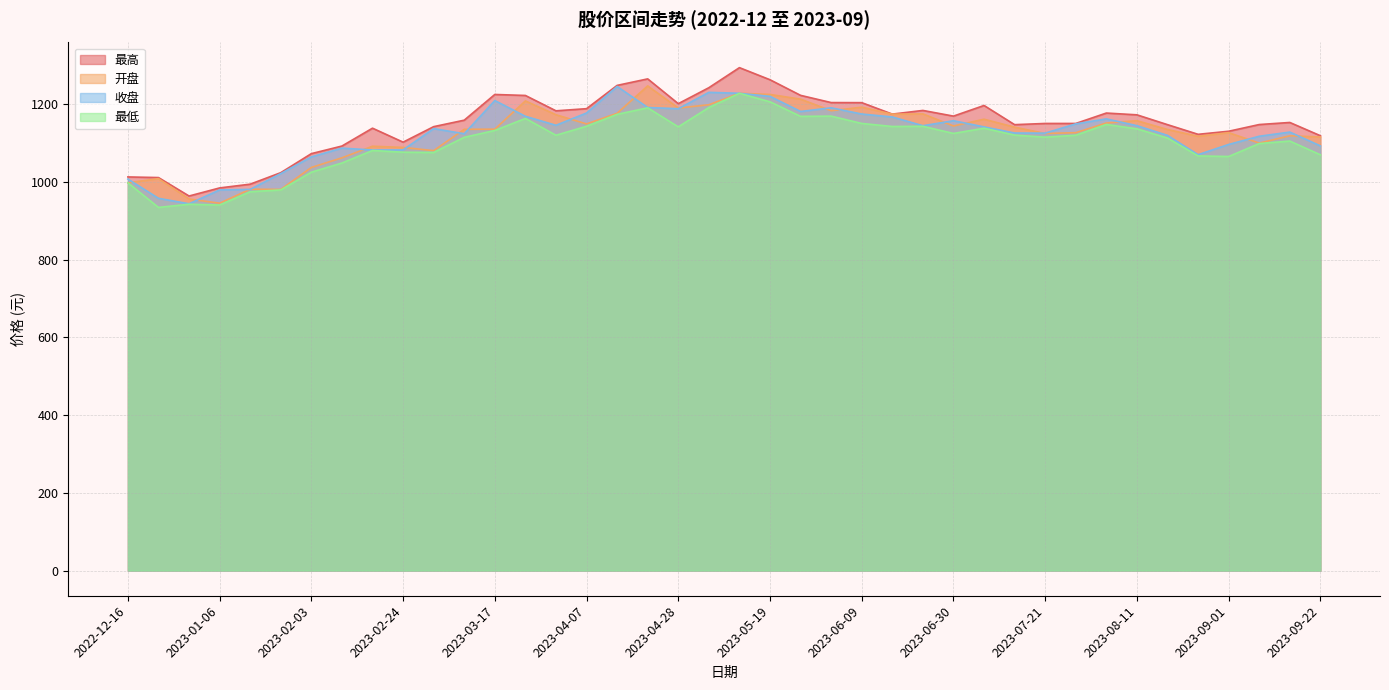

The value of 收盘 at 2023-08-11 is 1584.3. True or false?

False